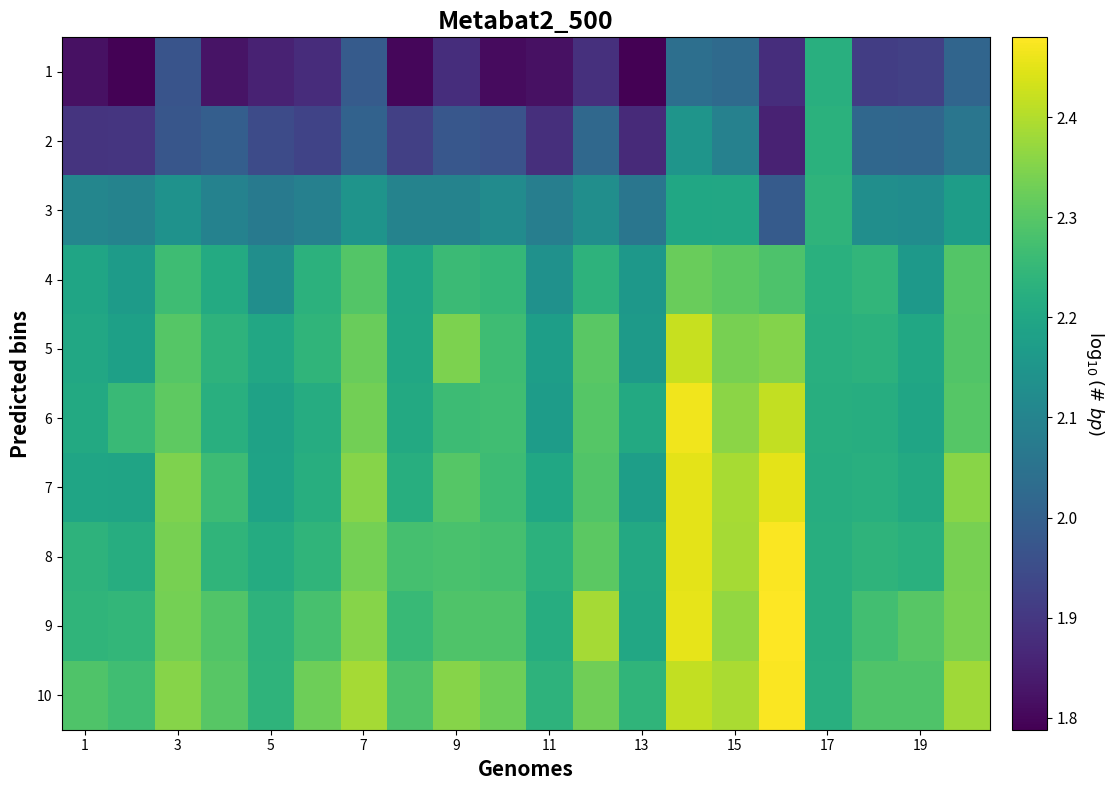

How many categories are shown in the chart?

20